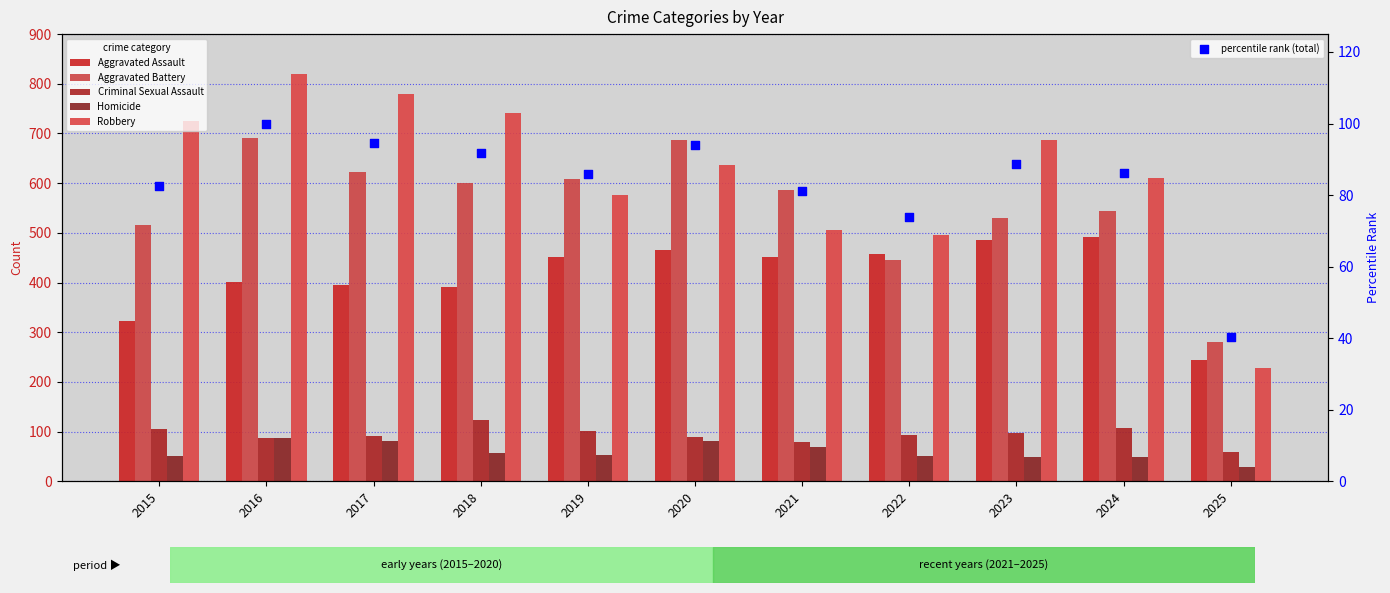

Which series contains the highest Y value?

Robbery